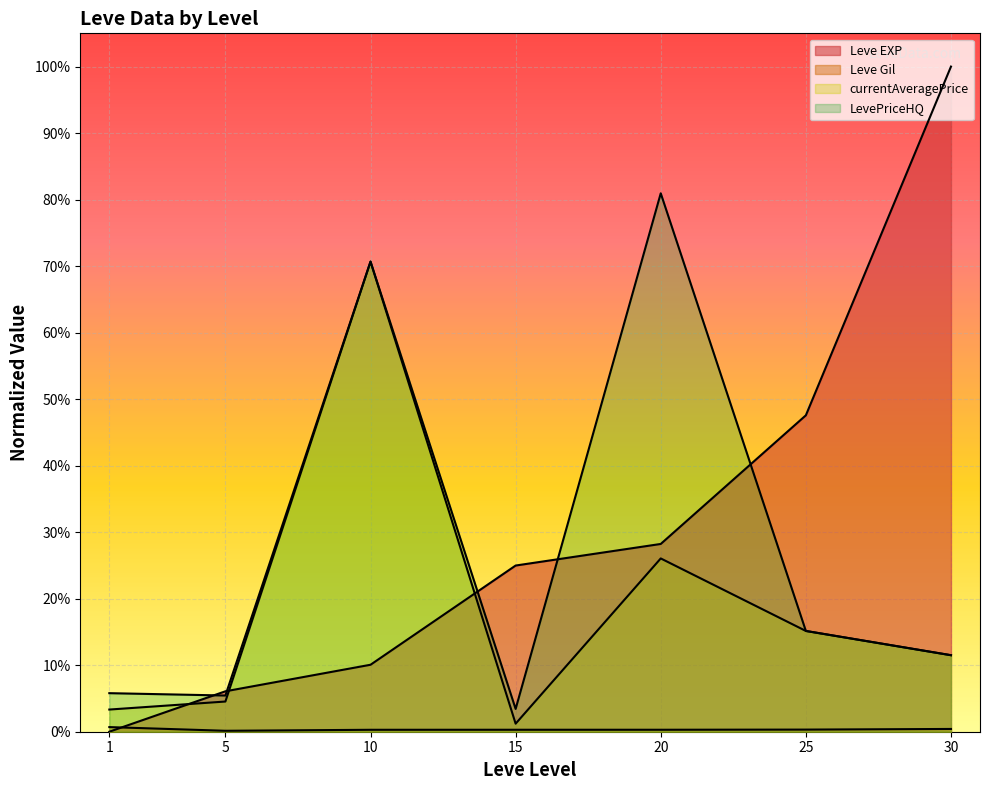

Reading right to left, what are all the values shown in this chart?

Leve EXP: 1.0	0.5	0.3	0.2	0.1	0.1	0.0
Leve Gil: 0.0	0.0	0.0	0.0	0.0	0.0	0.0
currentAveragePrice: 0.1	0.2	0.3	0.0	0.7	0.0	0.0
LevePriceHQ: 0.1	0.2	0.8	0.0	0.7	0.1	0.1